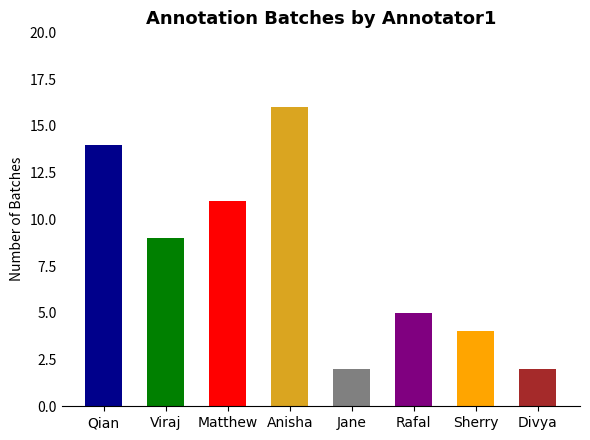

How many bars are there in total?

8